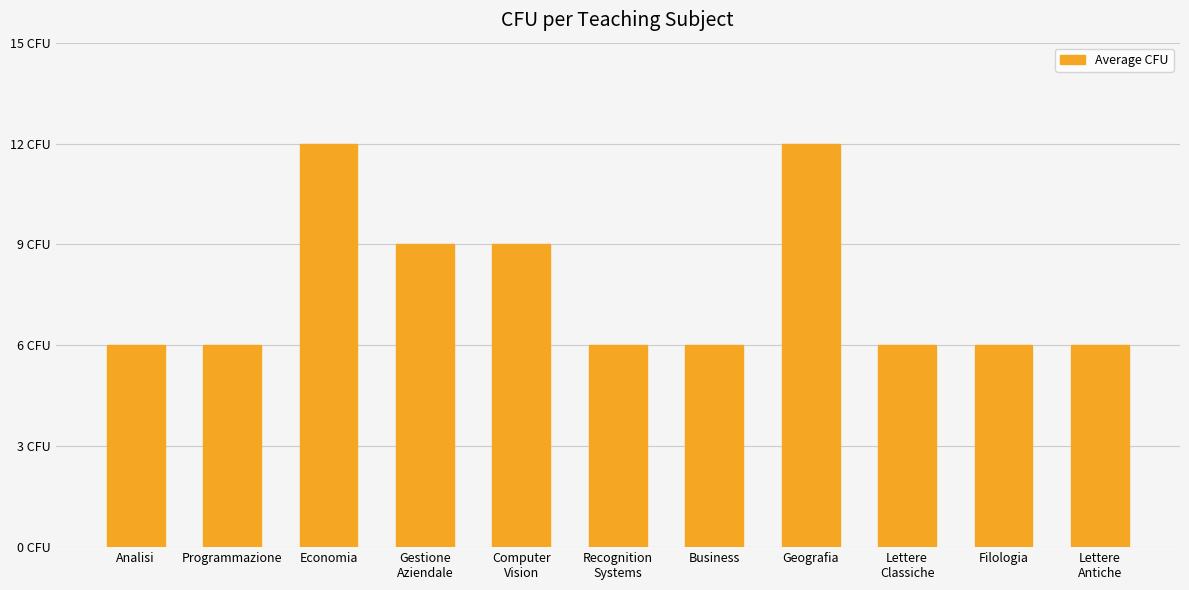

Which category has the lowest value across all series?

Analisi